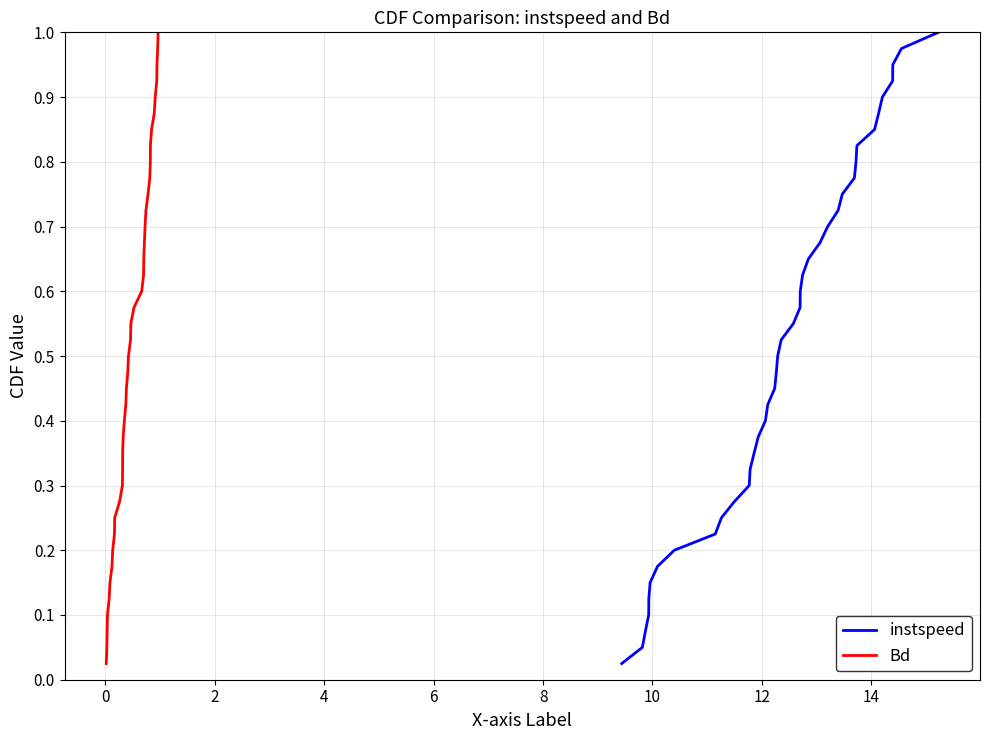

What is the greatest value displayed?

1.0